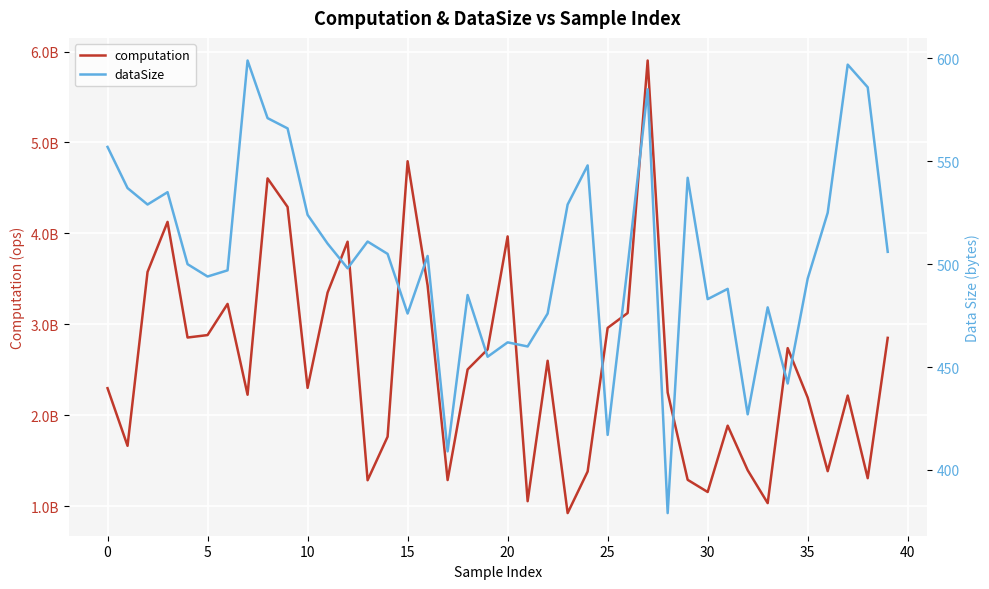

What is the spread (max minus min) of values at 24?

1381949217.0